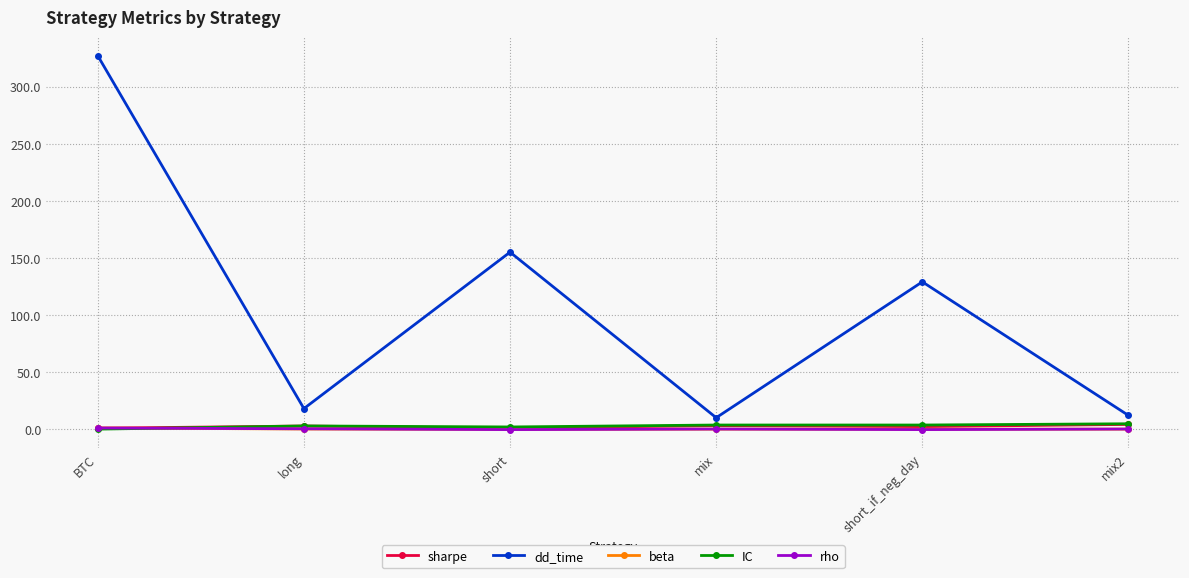

What is the average value of the IC series?

2.8